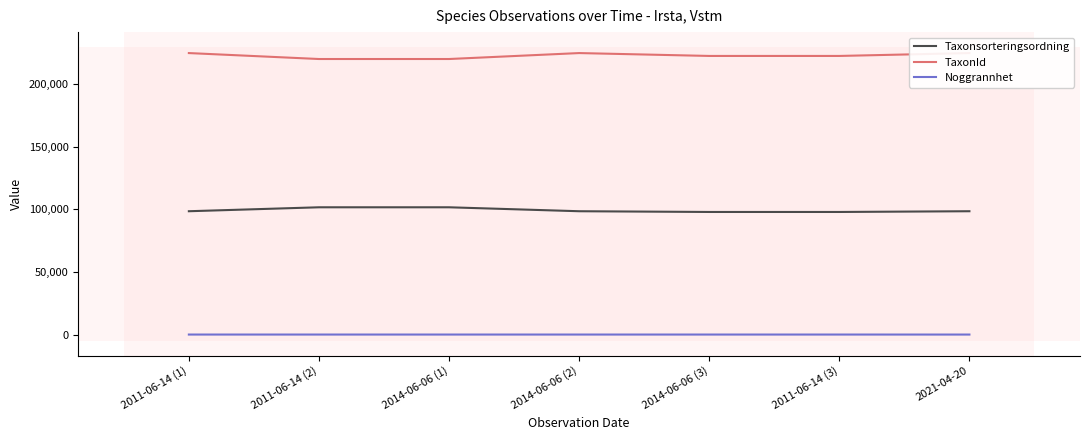

What is the minimum value for TaxonId?

220164